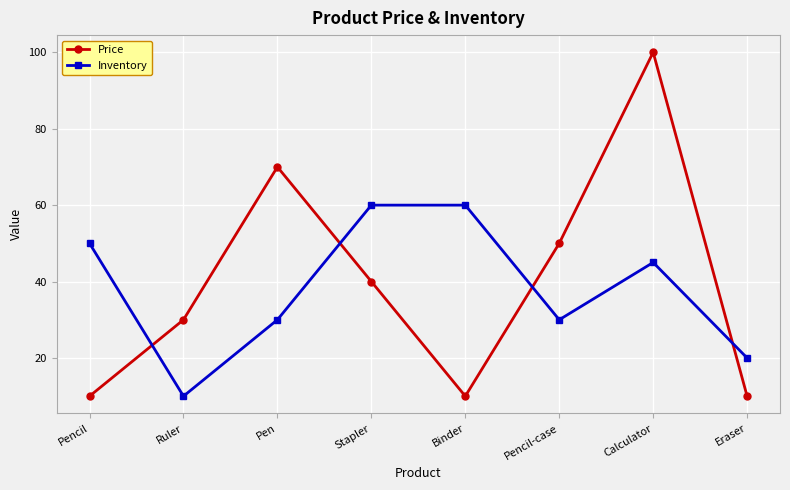

True or false: Inventory has more than 0 points higher than both neighbors.

True